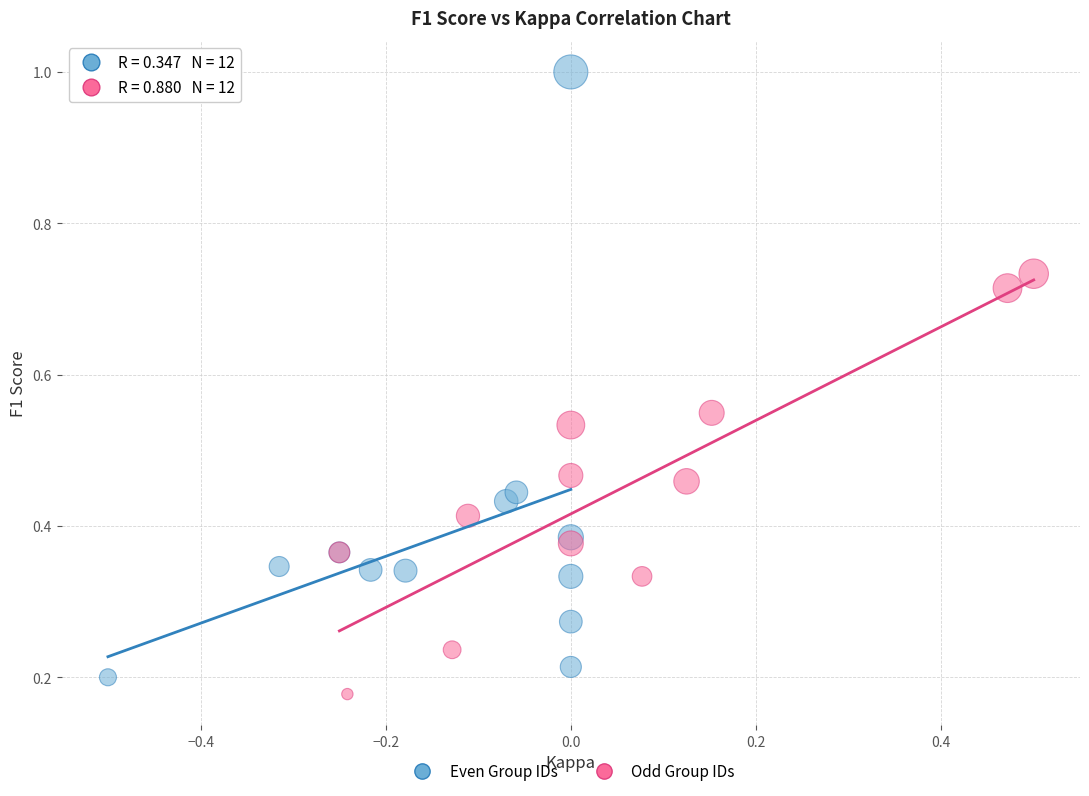

Which series has the largest Y range (max minus min)?

Even Group IDs